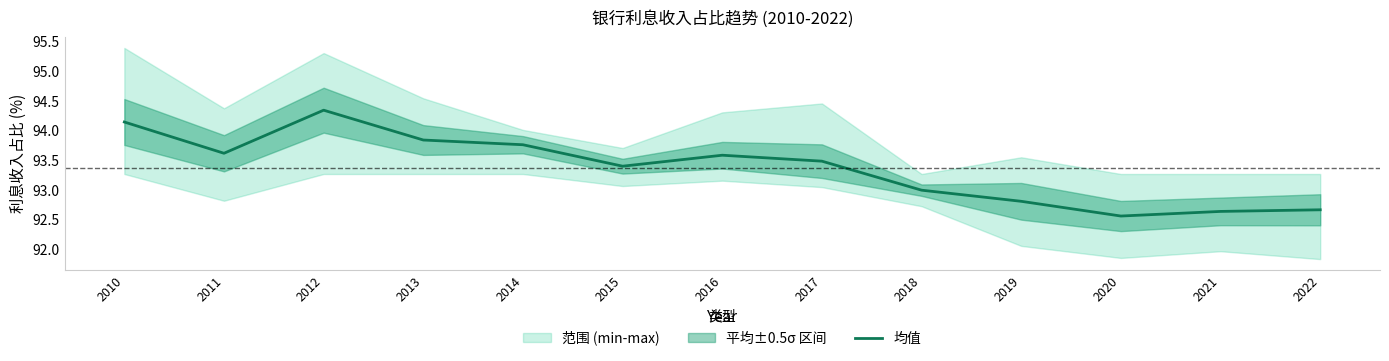

Reading left to right, transcribe all the data shown in this chart.

94.1	93.6	94.3	93.8	93.8	93.4	93.6	93.5	93.0	92.8	92.6	92.6	92.7